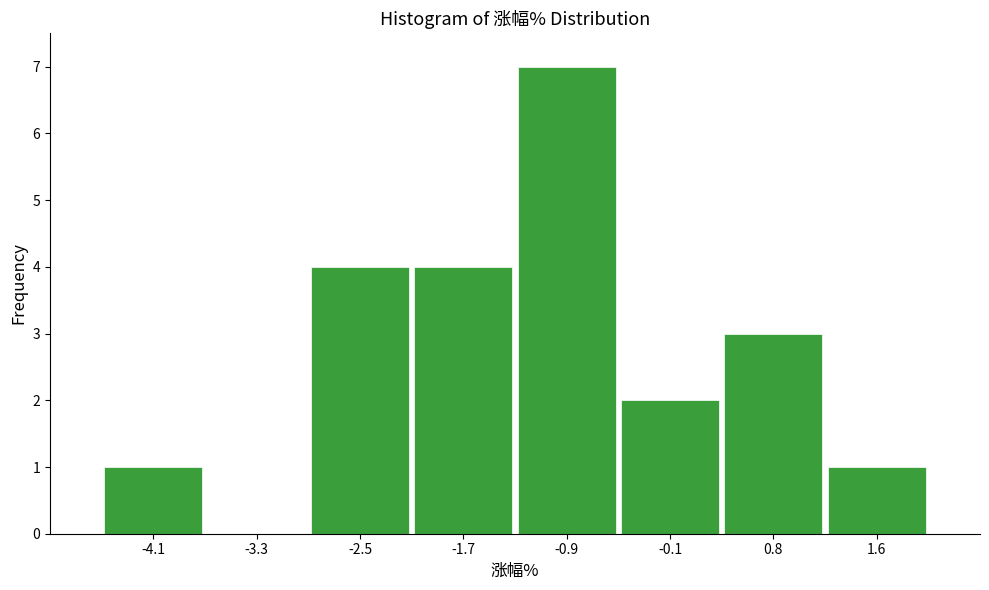

Which range on the x-axis has the tallest bar?

-1.3 to -0.5